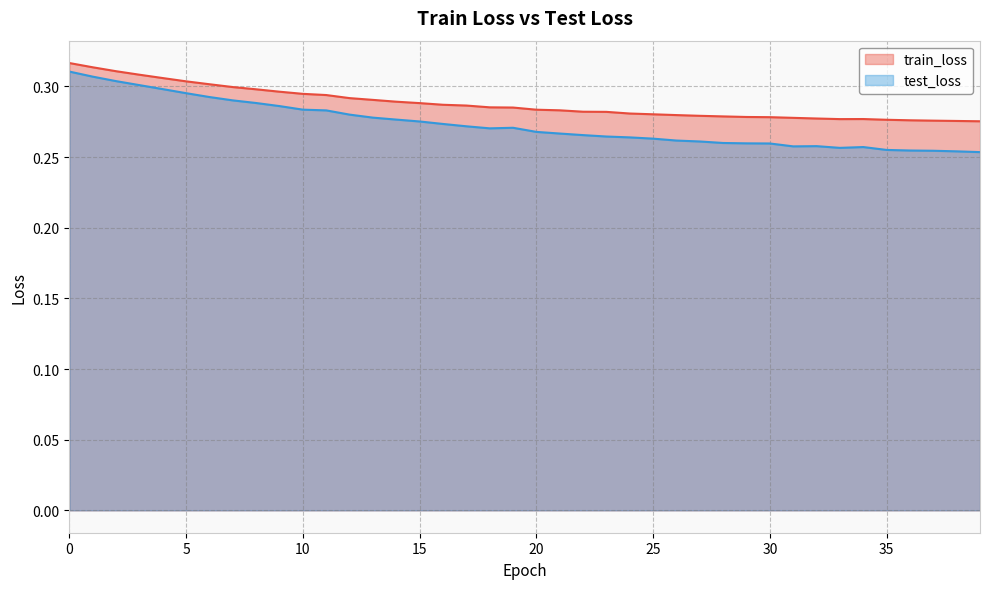

True or false: train_loss and test_loss cross at least once.

False